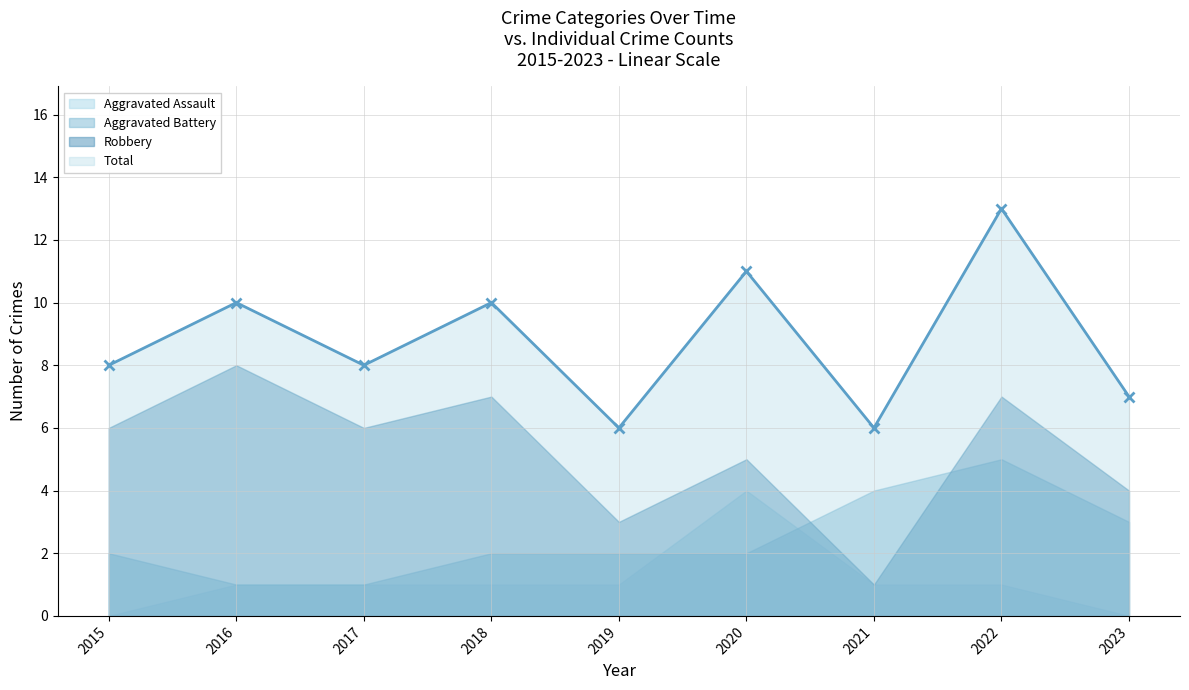

What is the difference between the maximum and minimum values in the Aggravated Assault series?

4